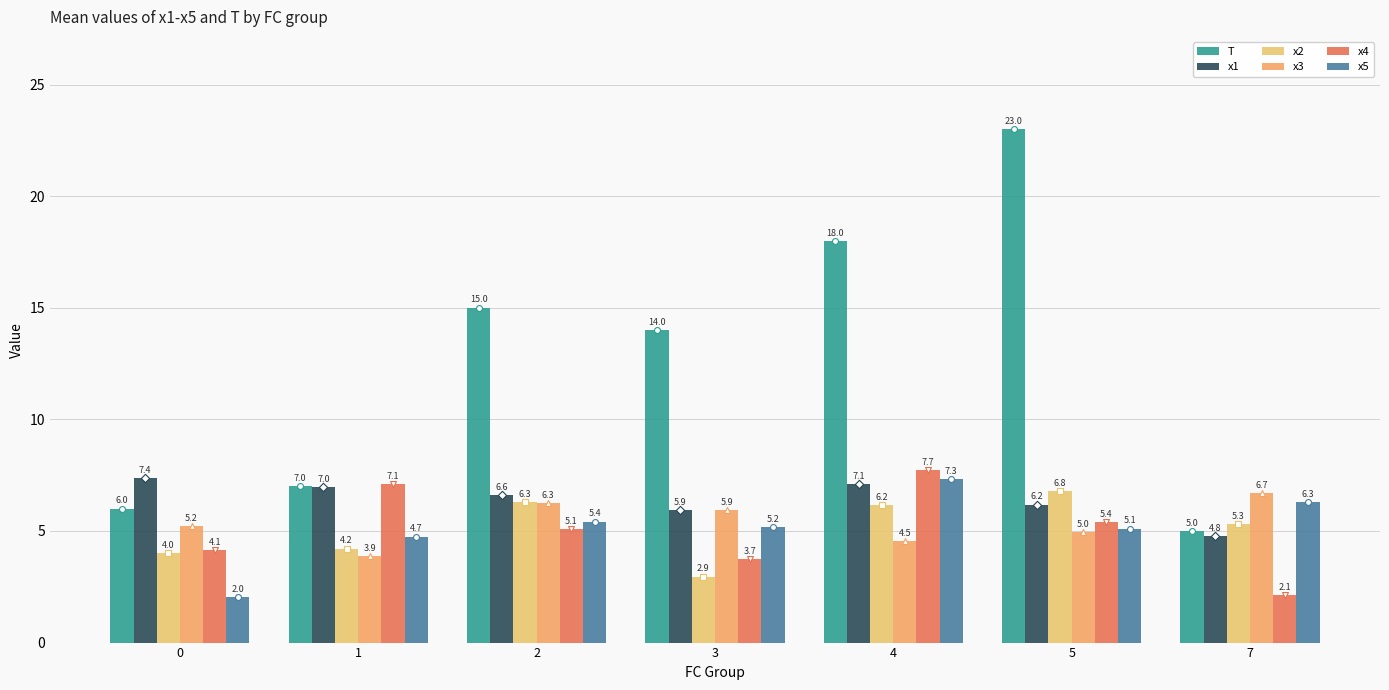

What is the total value across all series at 1?

33.9